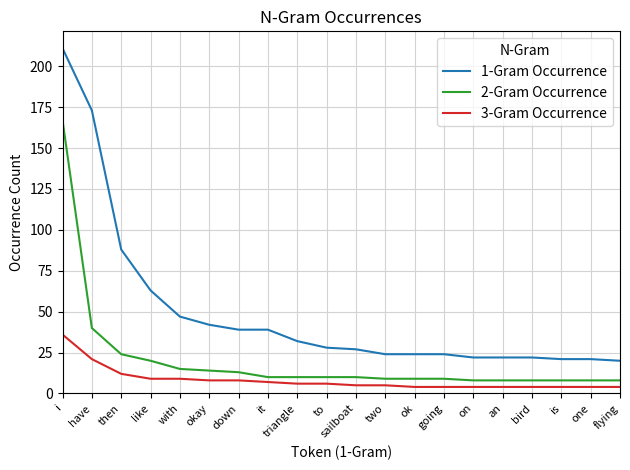

Reading left to right, extract all data points from this chart.

1-Gram Occurrence: i=211	have=173	then=88	like=63	with=47	okay=42	down=39	it=39	triangle=32	to=28	sailboat=27	two=24	ok=24	going=24	on=22	an=22	bird=22	is=21	one=21	flying=20
2-Gram Occurrence: i=167	have=40	then=24	like=20	with=15	okay=14	down=13	it=10	triangle=10	to=10	sailboat=10	two=9	ok=9	going=9	on=8	an=8	bird=8	is=8	one=8	flying=8
3-Gram Occurrence: i=36	have=21	then=12	like=9	with=9	okay=8	down=8	it=7	triangle=6	to=6	sailboat=5	two=5	ok=4	going=4	on=4	an=4	bird=4	is=4	one=4	flying=4